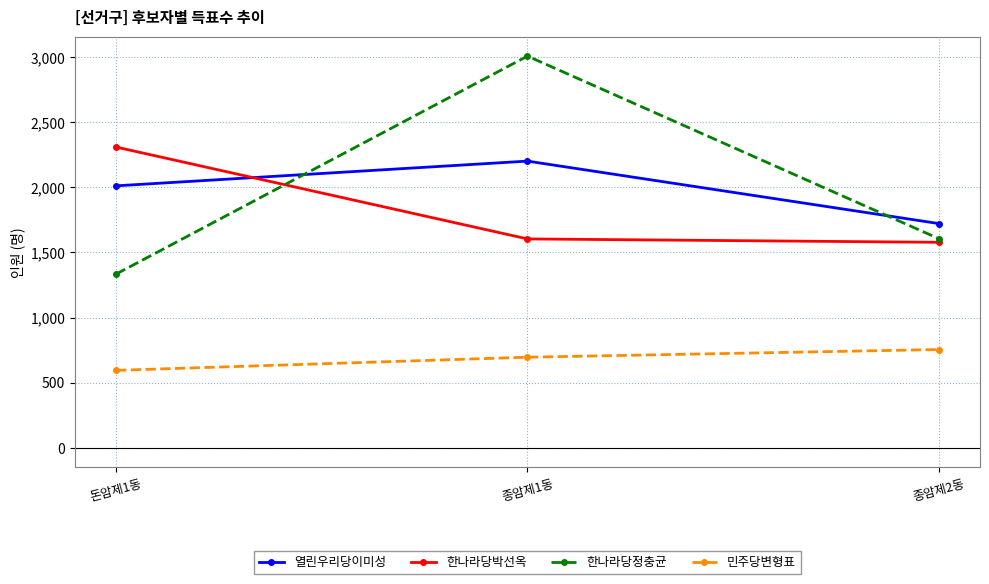

Which category has the highest value across all series?

종암제1동